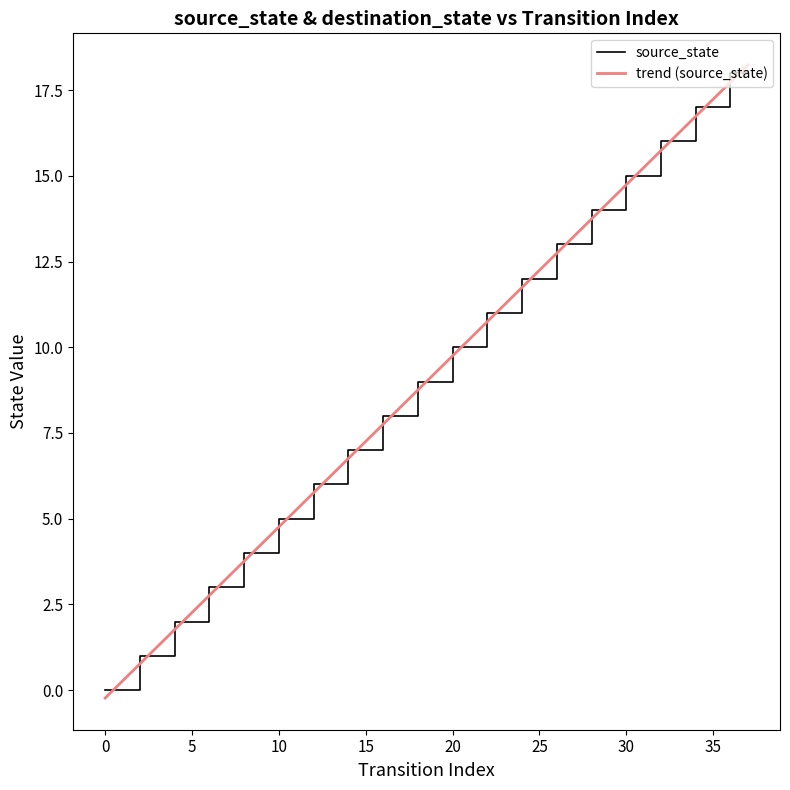

After their last crossing, which series has the higher values: source_state or trend (source_state)?

trend (source_state)